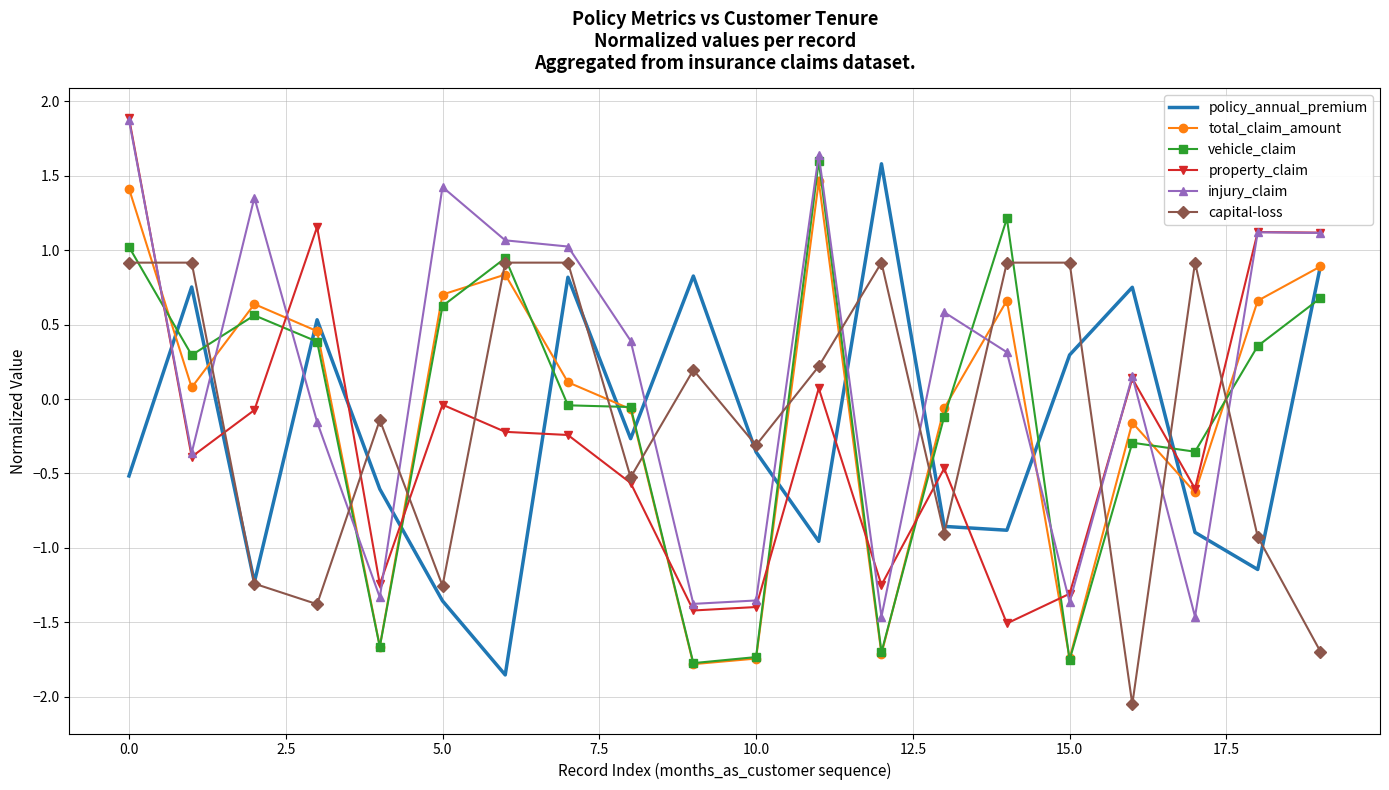

What are all the series names shown in the legend?

policy_annual_premium, total_claim_amount, vehicle_claim, property_claim, injury_claim, capital-loss